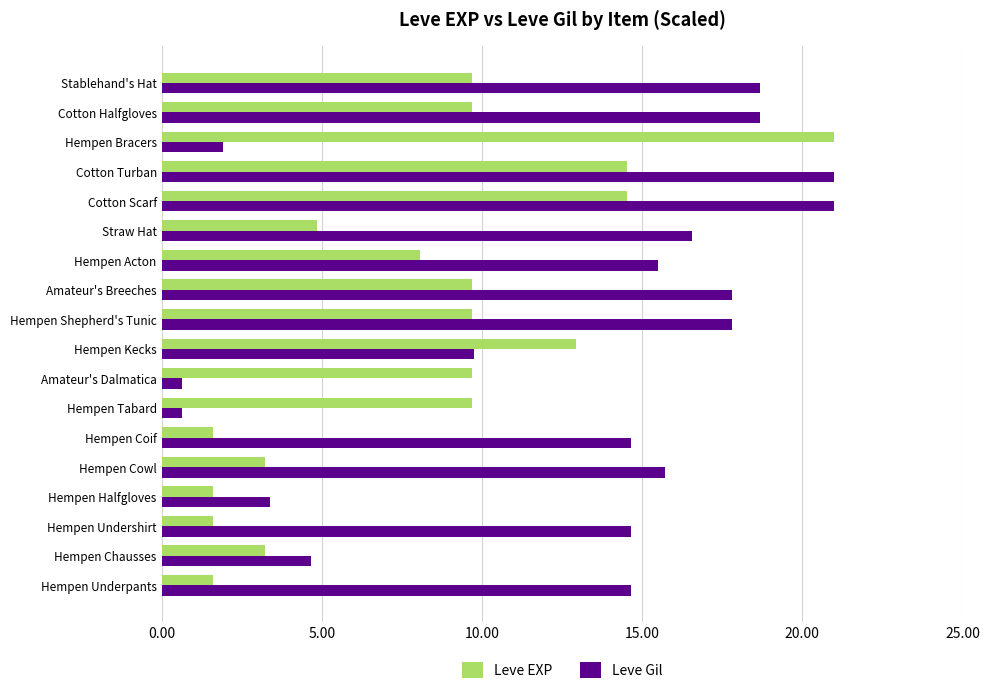

Which series changed the most between Hempen Coif and Cotton Scarf?

Leve EXP